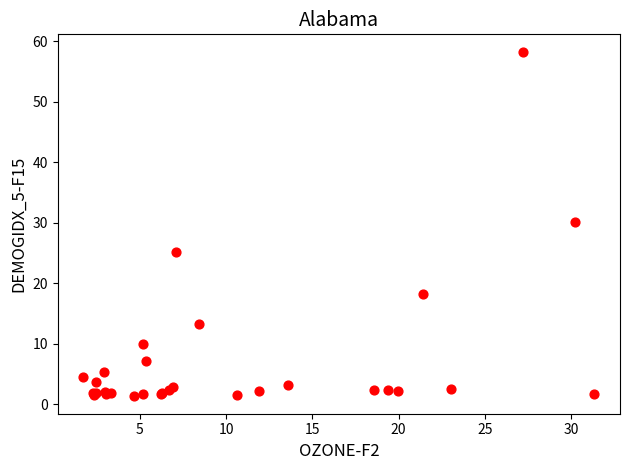

What Y value in the scatter plot is closest to 29?

30.2